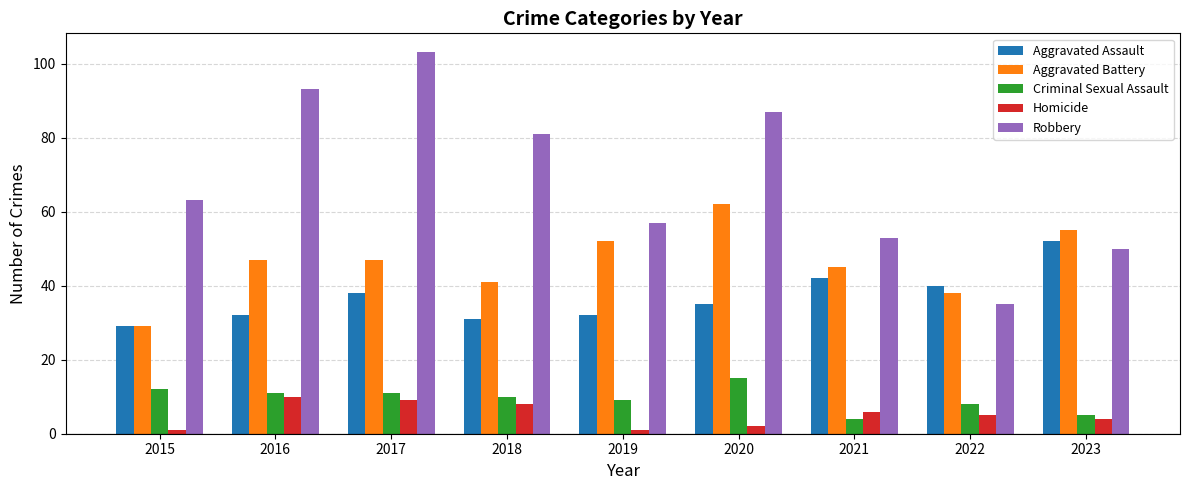

What is the sum of all Criminal Sexual Assault values?

85